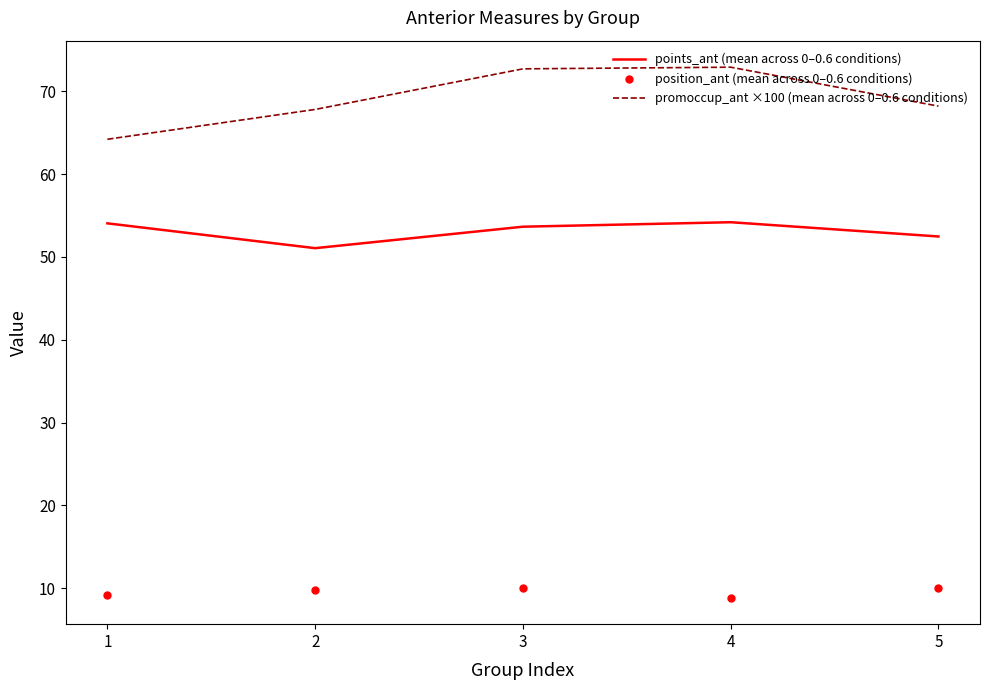

What is the greatest value displayed?

72.9